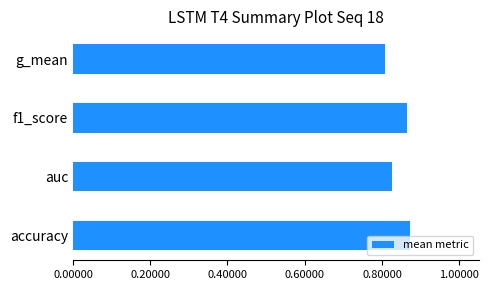

Count the values in the range 0 to 1.

4